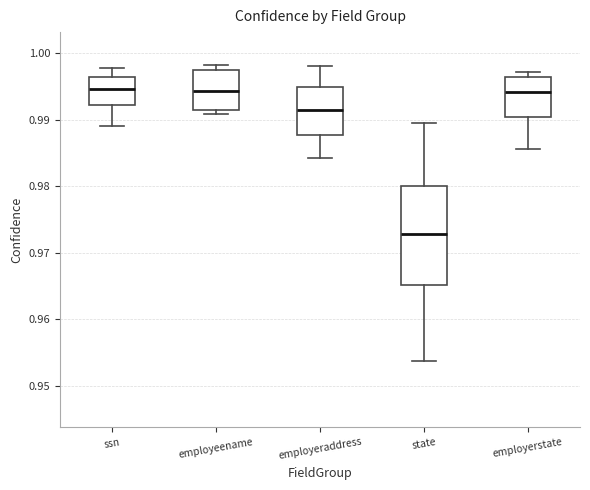

Which box is the tallest, from its lower edge to its upper edge?

state